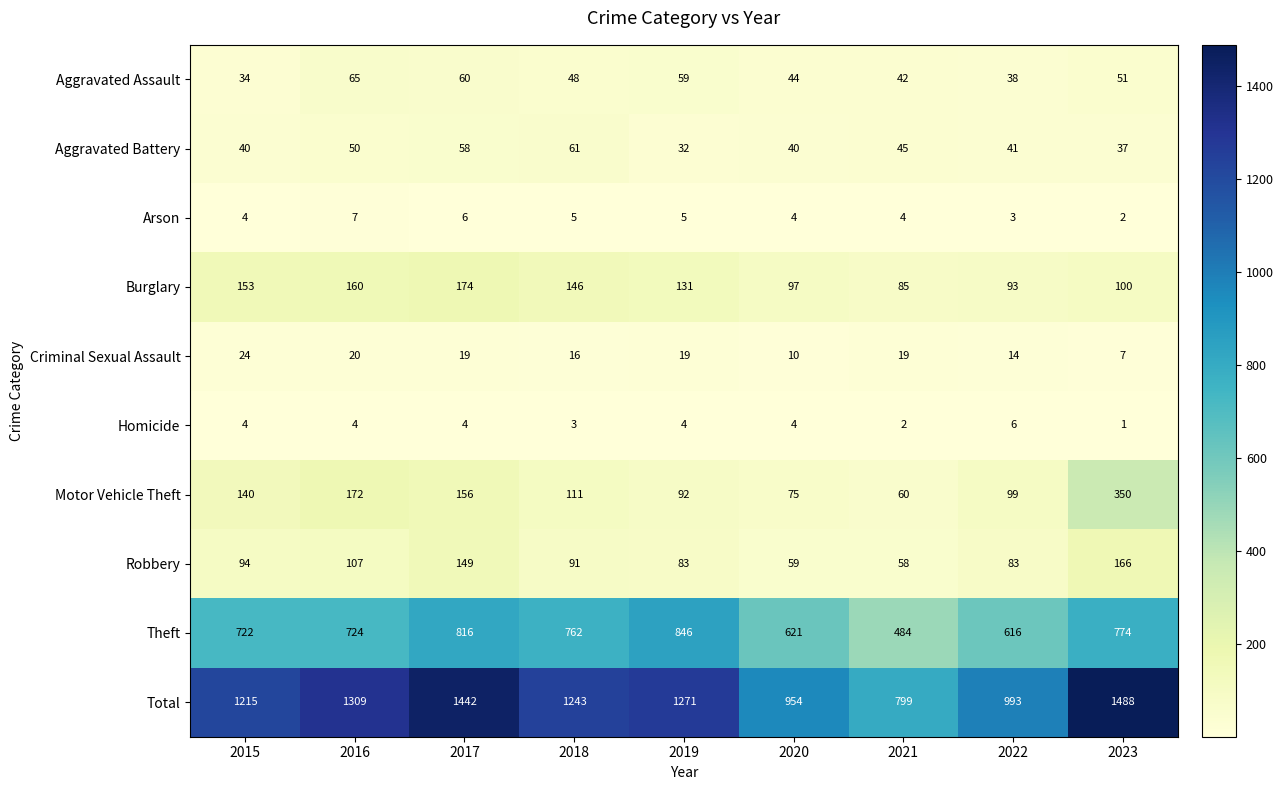

Which series has the largest range (max minus min)?

Total